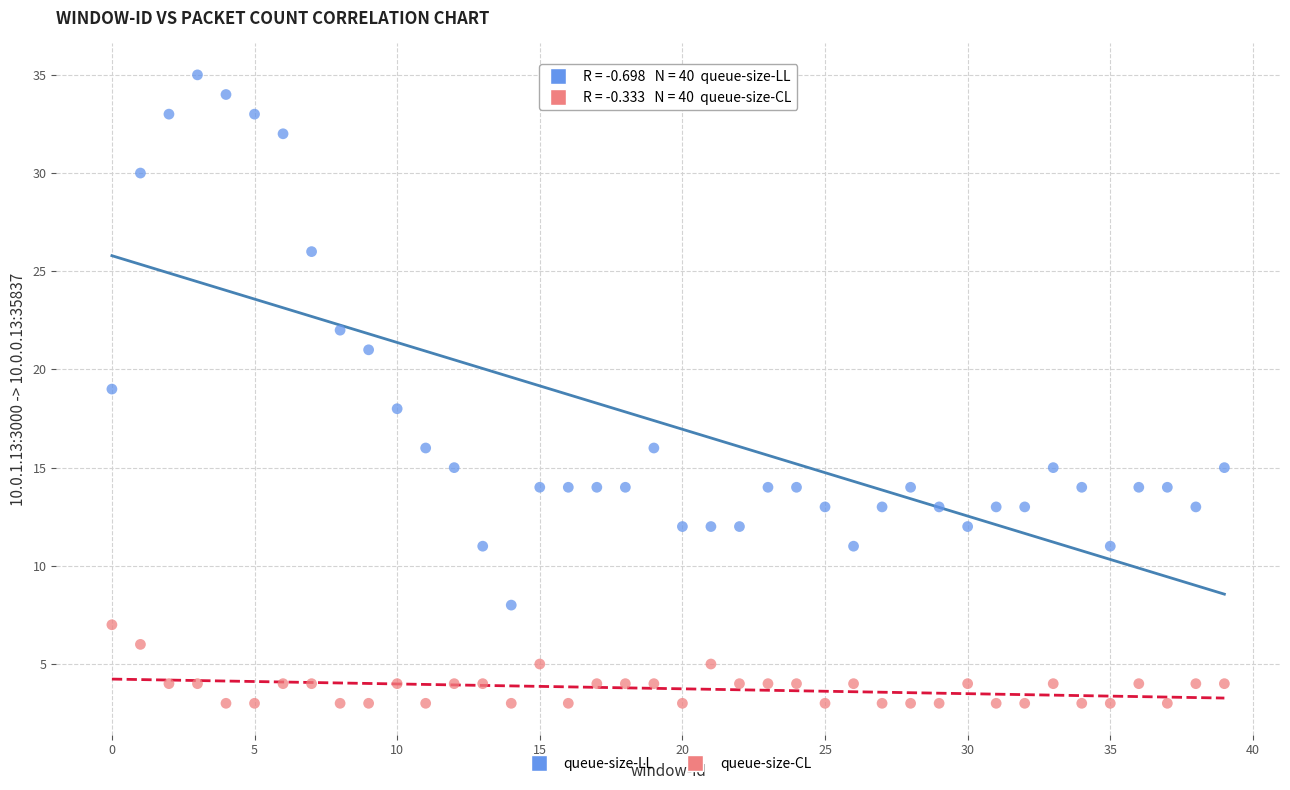

Across all data points, what is the range of Y values (max minus min)?

32